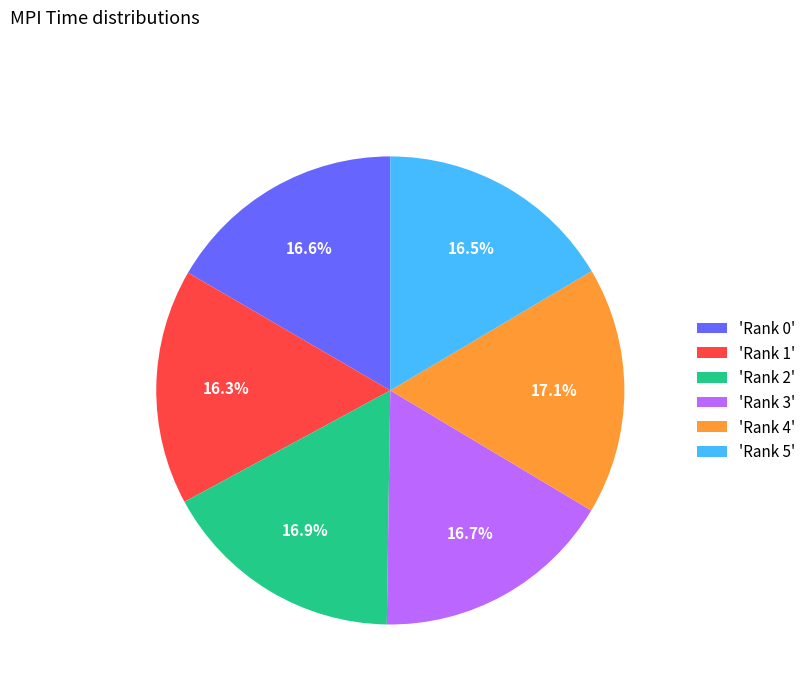

Is there a majority slice in this chart?

No